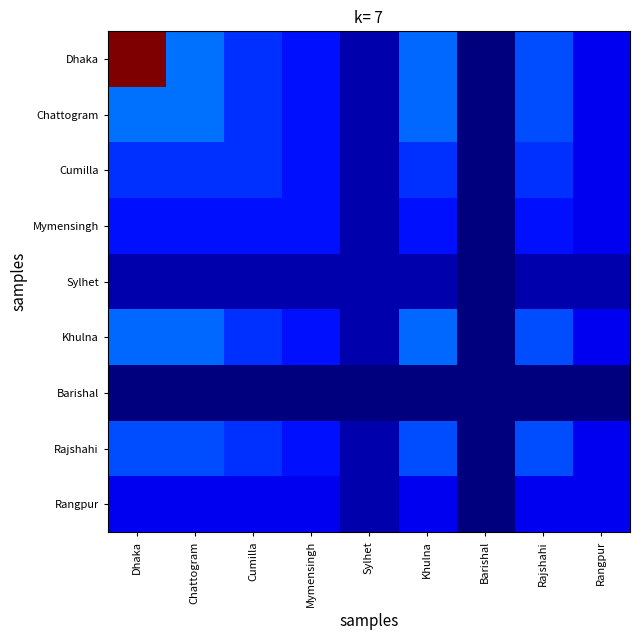

Reading left to right, what are all the values shown in this chart?

Dhaka: Dhaka=4971.6	Chattogram=1431.6	Cumilla=1145.0	Mymensingh=982.0	Sylhet=526.0	Khulna=1382.0	Barishal=328.9	Rajshahi=1261.4	Rangpur=798.0
Chattogram: Dhaka=1431.6	Chattogram=1431.6	Cumilla=1145.0	Mymensingh=982.0	Sylhet=526.0	Khulna=1382.0	Barishal=328.9	Rajshahi=1261.4	Rangpur=798.0
Cumilla: Dhaka=1145.0	Chattogram=1145.0	Cumilla=1145.0	Mymensingh=982.0	Sylhet=526.0	Khulna=1145.0	Barishal=328.9	Rajshahi=1145.0	Rangpur=798.0
Mymensingh: Dhaka=982.0	Chattogram=982.0	Cumilla=982.0	Mymensingh=982.0	Sylhet=526.0	Khulna=982.0	Barishal=328.9	Rajshahi=982.0	Rangpur=798.0
Sylhet: Dhaka=526.0	Chattogram=526.0	Cumilla=526.0	Mymensingh=526.0	Sylhet=526.0	Khulna=526.0	Barishal=328.9	Rajshahi=526.0	Rangpur=526.0
Khulna: Dhaka=1382.0	Chattogram=1382.0	Cumilla=1145.0	Mymensingh=982.0	Sylhet=526.0	Khulna=1382.0	Barishal=328.9	Rajshahi=1261.4	Rangpur=798.0
Barishal: Dhaka=328.9	Chattogram=328.9	Cumilla=328.9	Mymensingh=328.9	Sylhet=328.9	Khulna=328.9	Barishal=328.9	Rajshahi=328.9	Rangpur=328.9
Rajshahi: Dhaka=1261.4	Chattogram=1261.4	Cumilla=1145.0	Mymensingh=982.0	Sylhet=526.0	Khulna=1261.4	Barishal=328.9	Rajshahi=1261.4	Rangpur=798.0
Rangpur: Dhaka=798.0	Chattogram=798.0	Cumilla=798.0	Mymensingh=798.0	Sylhet=526.0	Khulna=798.0	Barishal=328.9	Rajshahi=798.0	Rangpur=798.0